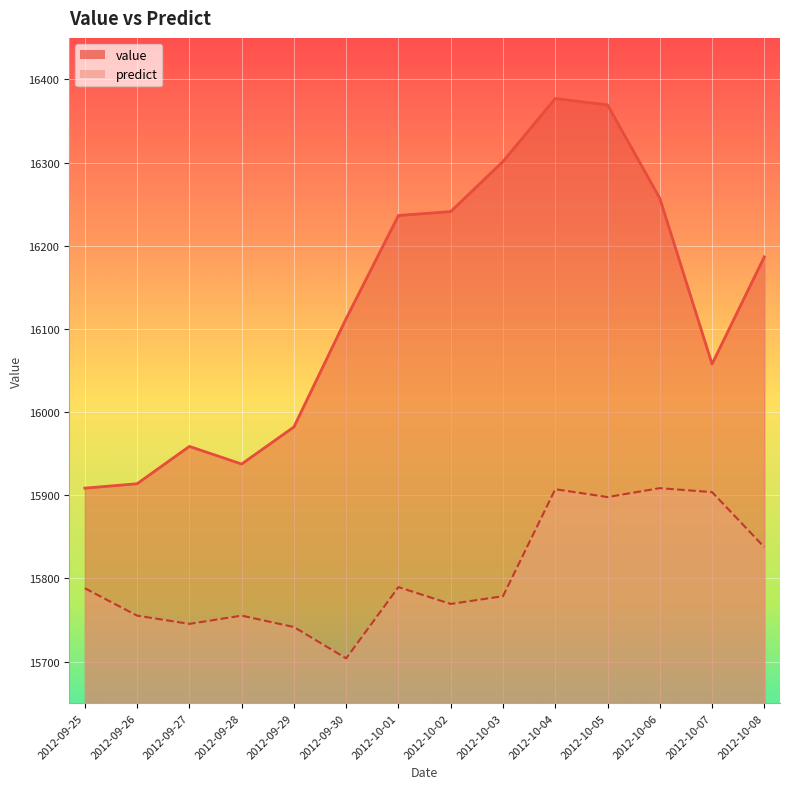

How many interior local valleys does the predict series have?

4